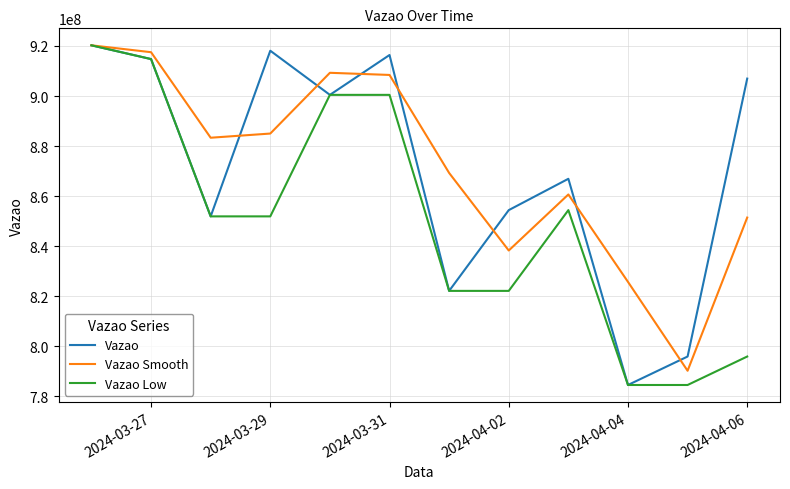

What is the maximum value for Vazao Low?

920259573.5